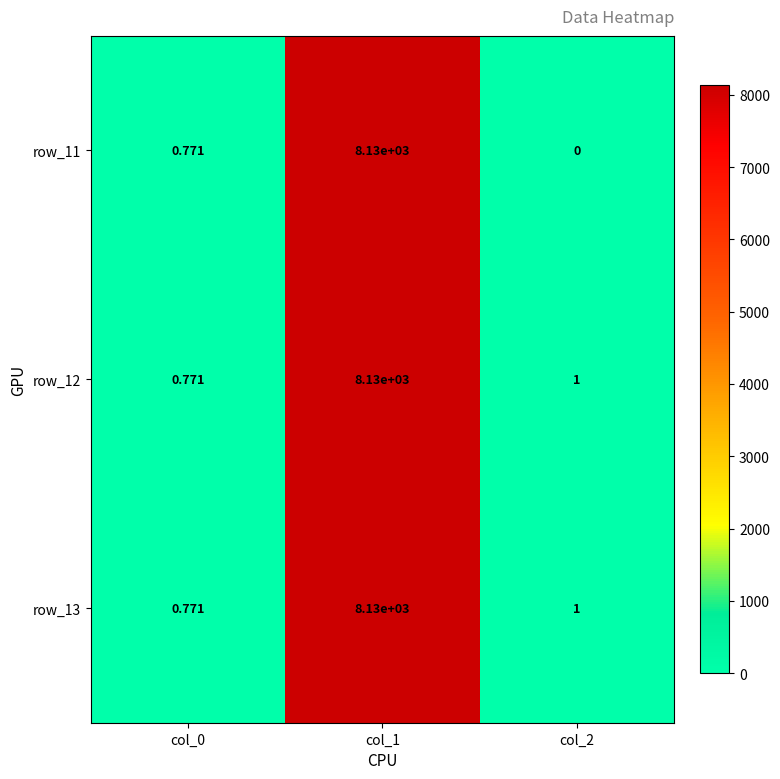

Is the value of row_13 at col_2 greater than the value of row_11 at col_1?

No